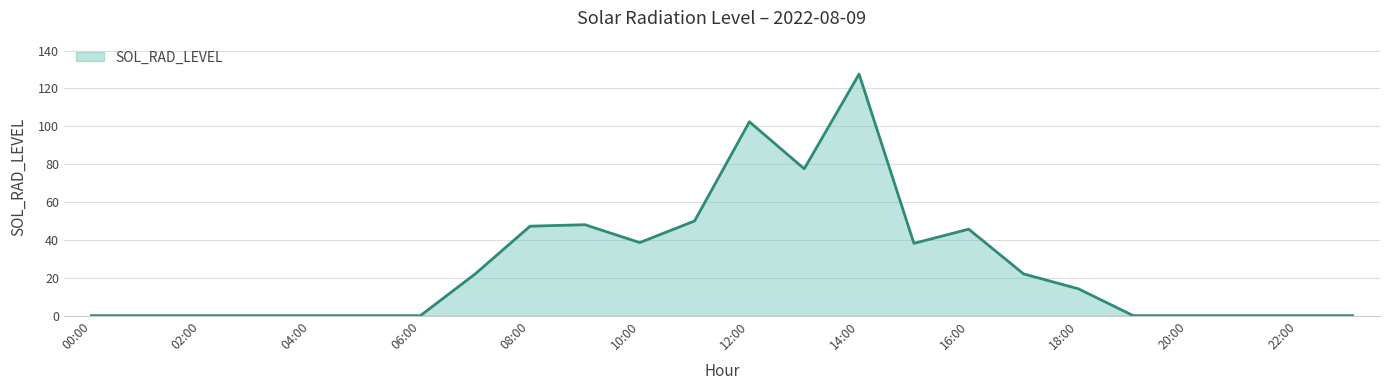

What is the maximum value shown in the chart?

127.6